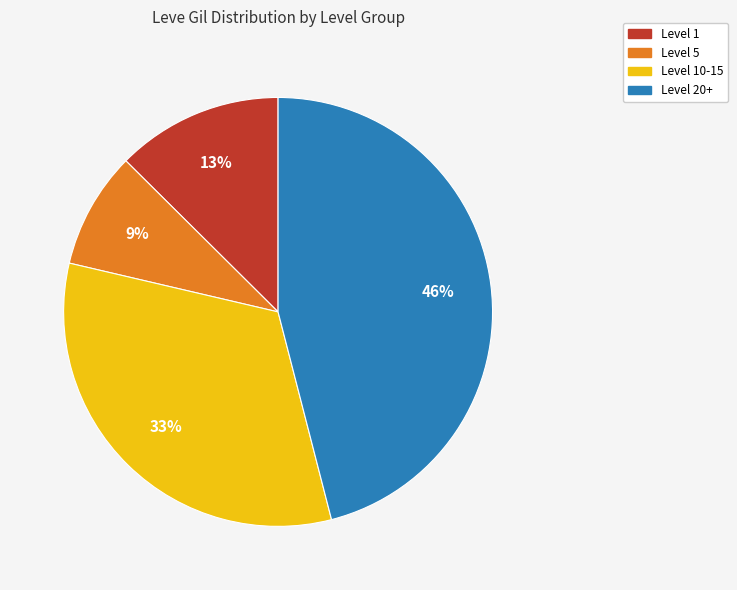

To the nearest percent, what is the average slice percentage?

25%